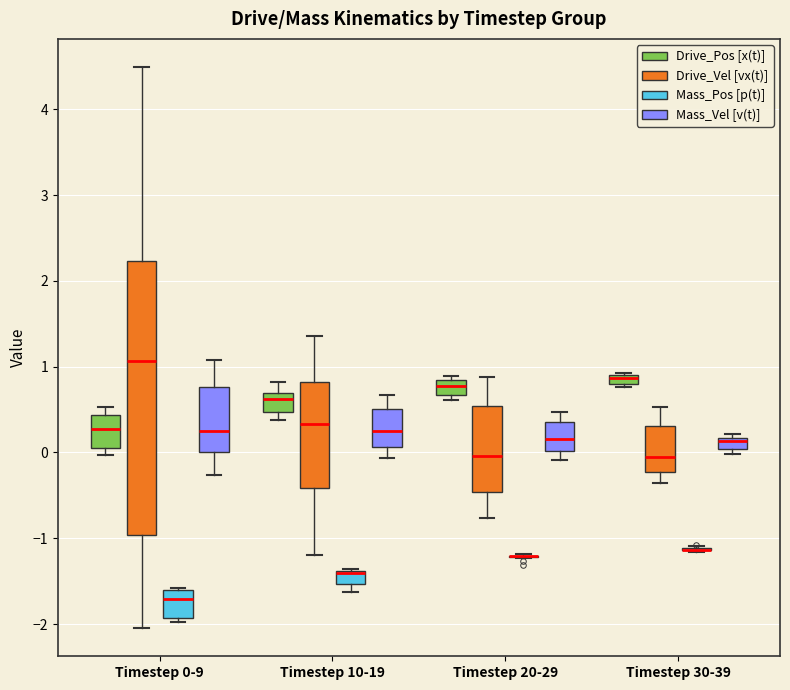

Which box is the tallest, from its lower edge to its upper edge?

Timestep 0-9 (Drive_Vel [vx(t)])